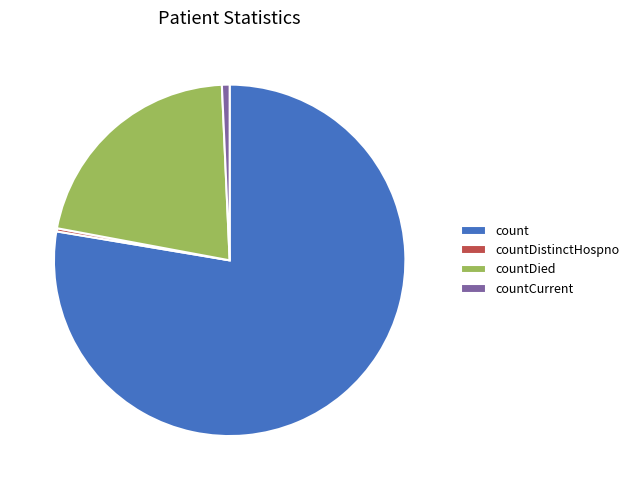

Count the number of slices in the pie.

4